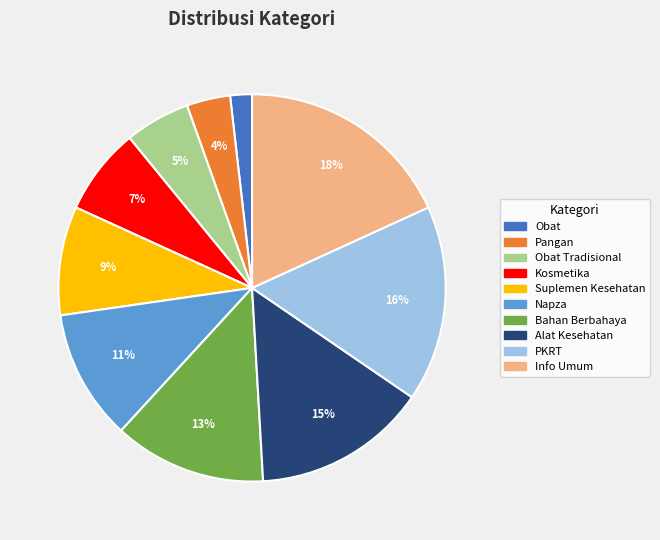

Does any single category account for the majority?

No